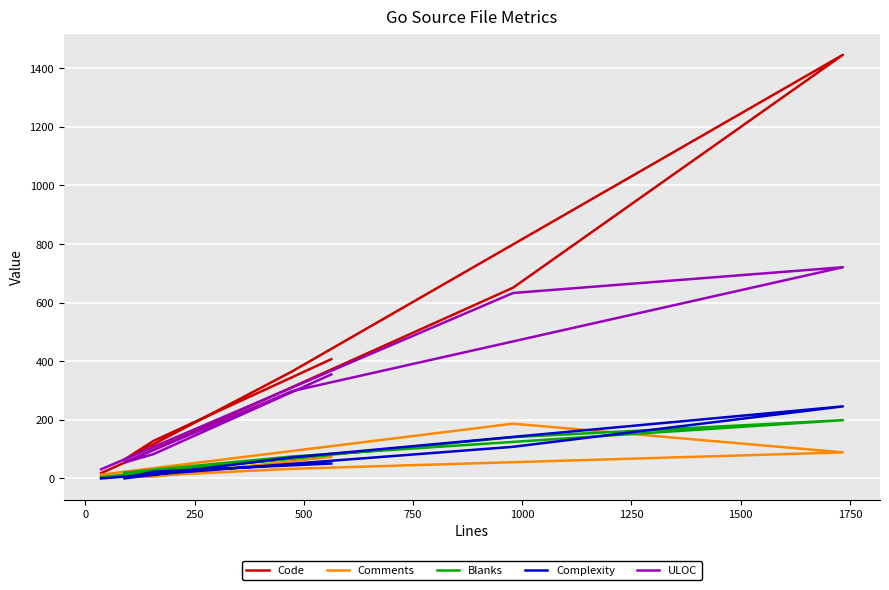

Between 250 and 500, which series saw the biggest shift?

Code